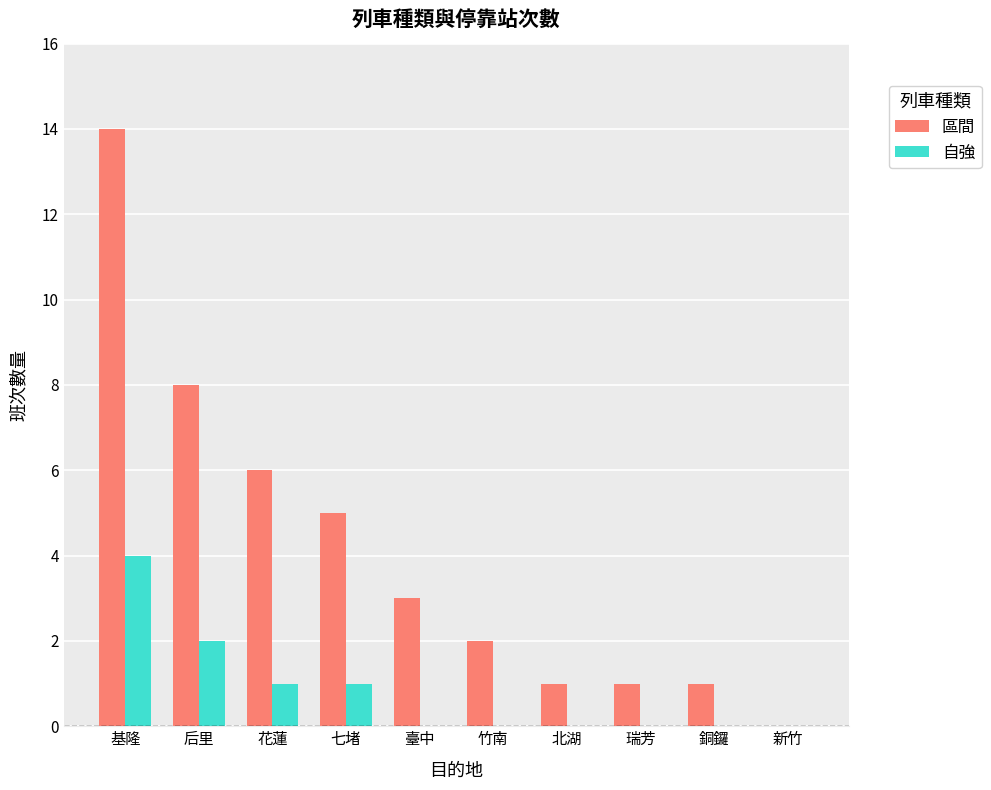

What value does the 自強 series have at 花蓮?

1